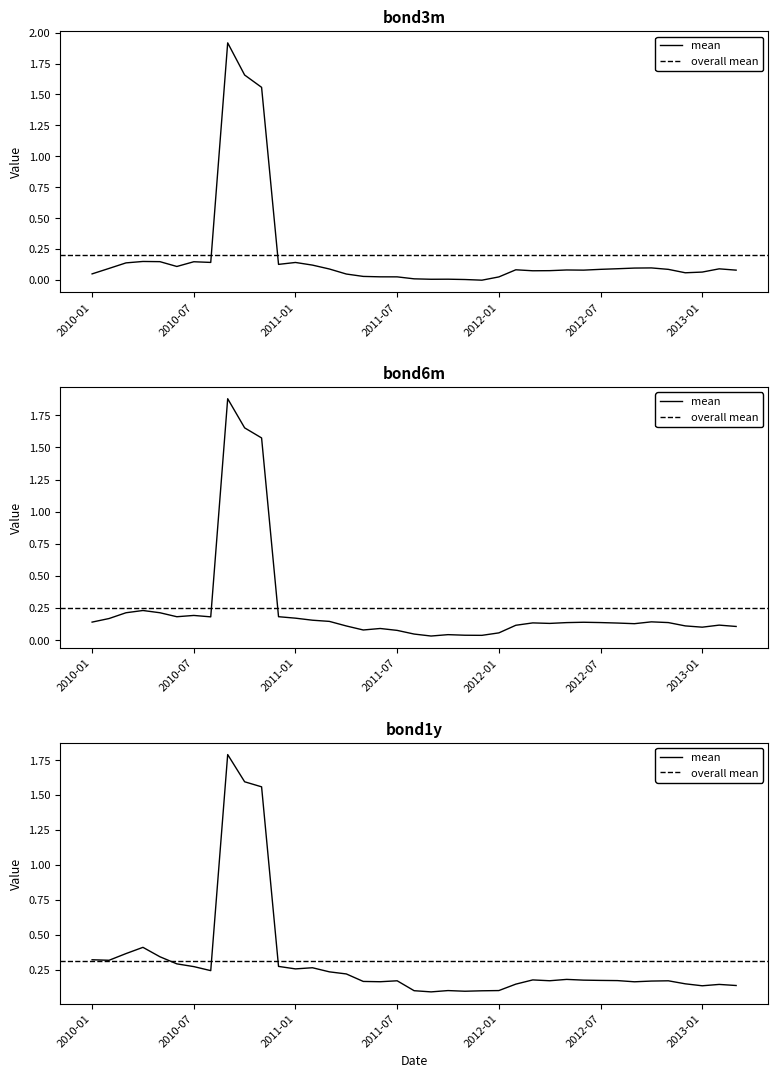

Reading left to right, transcribe all the data shown in this chart.

bond3m: 2010-01=0.0	2010-02=0.1	2010-03=0.1	2010-04=0.2	2010-05=0.1	2010-06=0.1	2010-07=0.1	2010-08=0.1	2010-09=1.9	2010-10=1.7	2010-11=1.6	2010-12=0.1	2011-01=0.1	2011-02=0.1	2011-03=0.1	2011-04=0.0	2011-05=0.0	2011-06=0.0	2011-07=0.0	2011-08=0.0	2011-09=0.0	2011-10=0.0	2011-11=0.0	2011-12=-0.0	2012-01=0.0	2012-02=0.1	2012-03=0.1	2012-04=0.1	2012-05=0.1	2012-06=0.1	2012-07=0.1	2012-08=0.1	2012-09=0.1	2012-10=0.1	2012-11=0.1	2012-12=0.1	2013-01=0.1	2013-02=0.1	2013-03=0.1
bond6m: 2010-01=0.1	2010-02=0.2	2010-03=0.2	2010-04=0.2	2010-05=0.2	2010-06=0.2	2010-07=0.2	2010-08=0.2	2010-09=1.9	2010-10=1.7	2010-11=1.6	2010-12=0.2	2011-01=0.2	2011-02=0.2	2011-03=0.1	2011-04=0.1	2011-05=0.1	2011-06=0.1	2011-07=0.1	2011-08=0.0	2011-09=0.0	2011-10=0.0	2011-11=0.0	2011-12=0.0	2012-01=0.1	2012-02=0.1	2012-03=0.1	2012-04=0.1	2012-05=0.1	2012-06=0.1	2012-07=0.1	2012-08=0.1	2012-09=0.1	2012-10=0.1	2012-11=0.1	2012-12=0.1	2013-01=0.1	2013-02=0.1	2013-03=0.1
bond1y: 2010-01=0.3	2010-02=0.3	2010-03=0.4	2010-04=0.4	2010-05=0.3	2010-06=0.3	2010-07=0.3	2010-08=0.2	2010-09=1.8	2010-10=1.6	2010-11=1.6	2010-12=0.3	2011-01=0.3	2011-02=0.3	2011-03=0.2	2011-04=0.2	2011-05=0.2	2011-06=0.2	2011-07=0.2	2011-08=0.1	2011-09=0.1	2011-10=0.1	2011-11=0.1	2011-12=0.1	2012-01=0.1	2012-02=0.1	2012-03=0.2	2012-04=0.2	2012-05=0.2	2012-06=0.2	2012-07=0.2	2012-08=0.2	2012-09=0.2	2012-10=0.2	2012-11=0.2	2012-12=0.1	2013-01=0.1	2013-02=0.1	2013-03=0.1